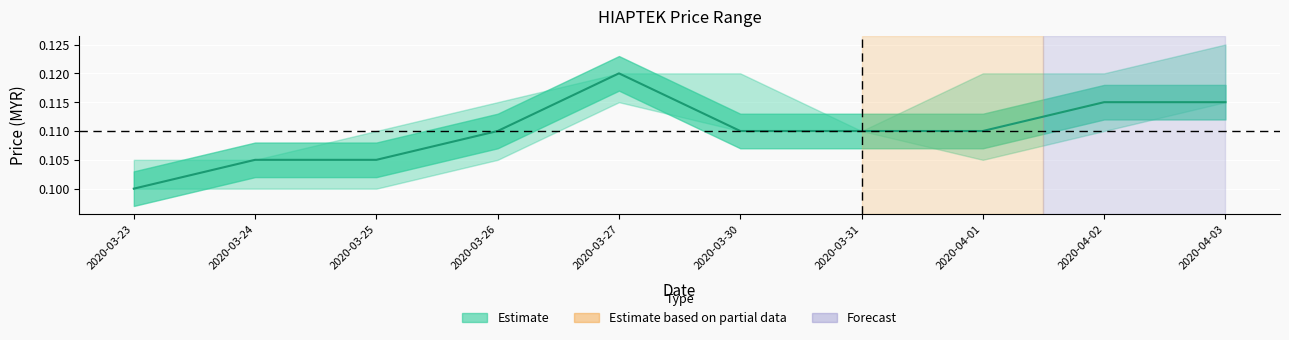

What position from the right is 2020-03-24?

9